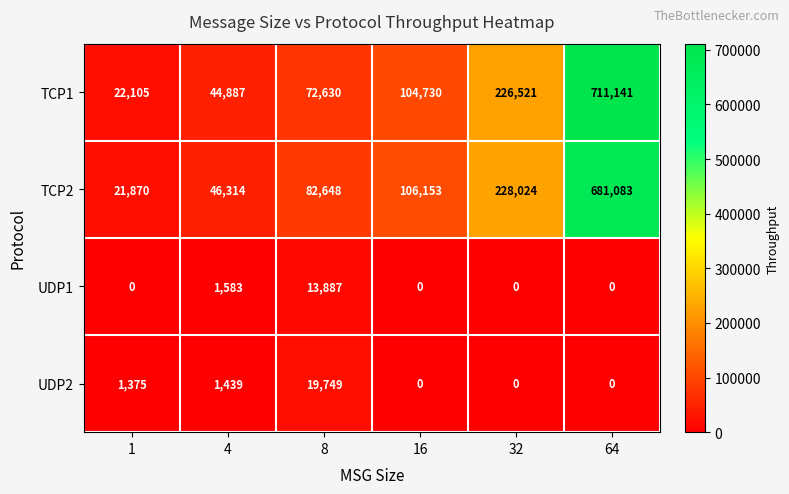

What is the difference between the TCP2 values at 4 and 16?

59839